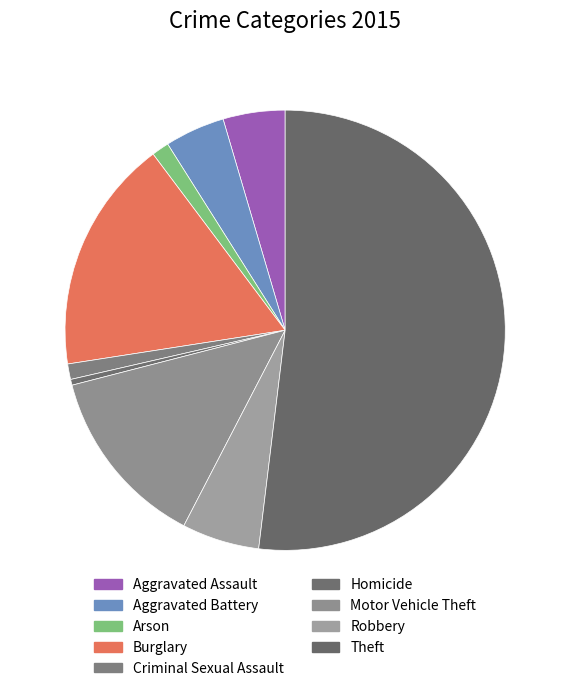

How many segments does this pie chart have?

9